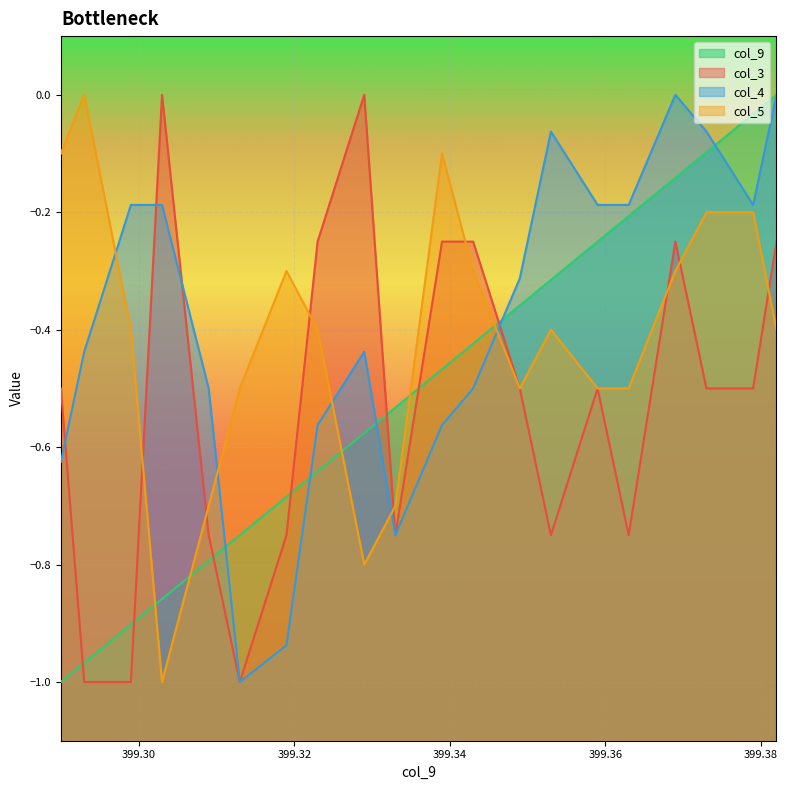

At which category does the chart reach its minimum across all series?

399.29